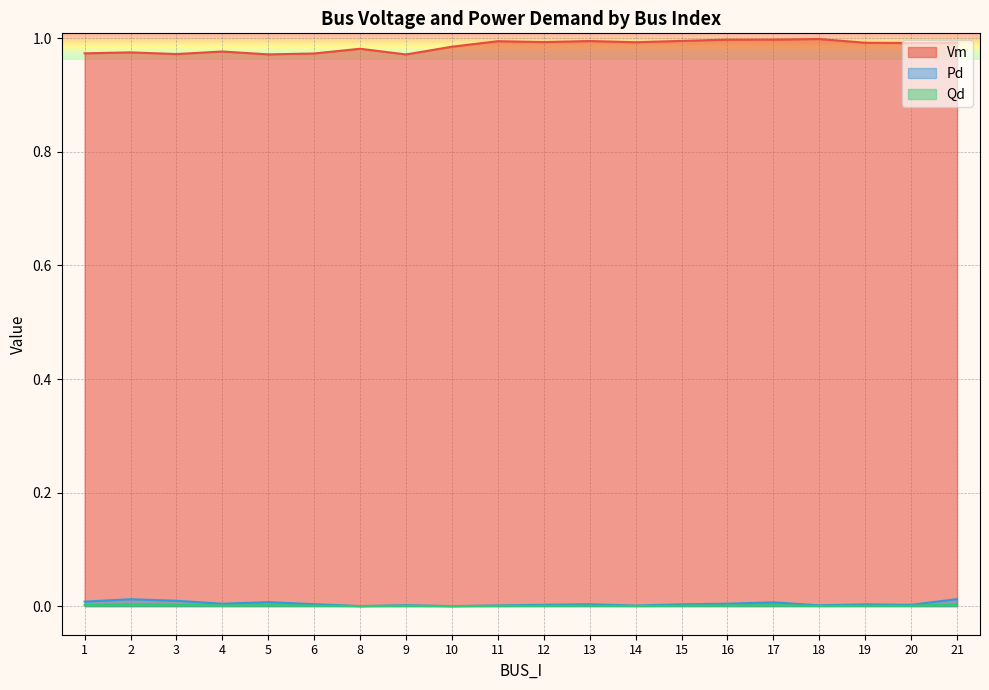

Reading left to right, extract all data points from this chart.

Vm: 1.0	1.0	1.0	1.0	1.0	1.0	1.0	1.0	1.0	1.0	1.0	1.0	1.0	1.0	1.0	1.0	1.0	1.0	1.0	1.0
Pd: 0.0	0.0	0.0	0.0	0.0	0.0	0.0	0.0	0.0	0.0	0.0	0.0	0.0	0.0	0.0	0.0	0.0	0.0	0.0	0.0
Qd: 0.0	0.0	0.0	0.0	0.0	0.0	0.0	0.0	0.0	0.0	0.0	0.0	0.0	0.0	0.0	0.0	0.0	0.0	0.0	0.0